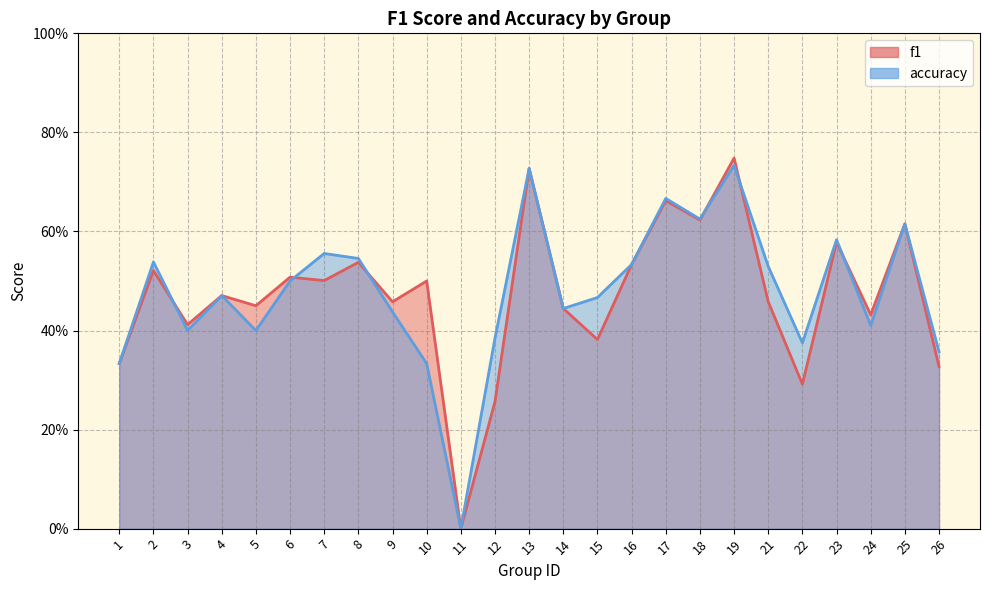

Which label corresponds to the smallest value in the chart?

11